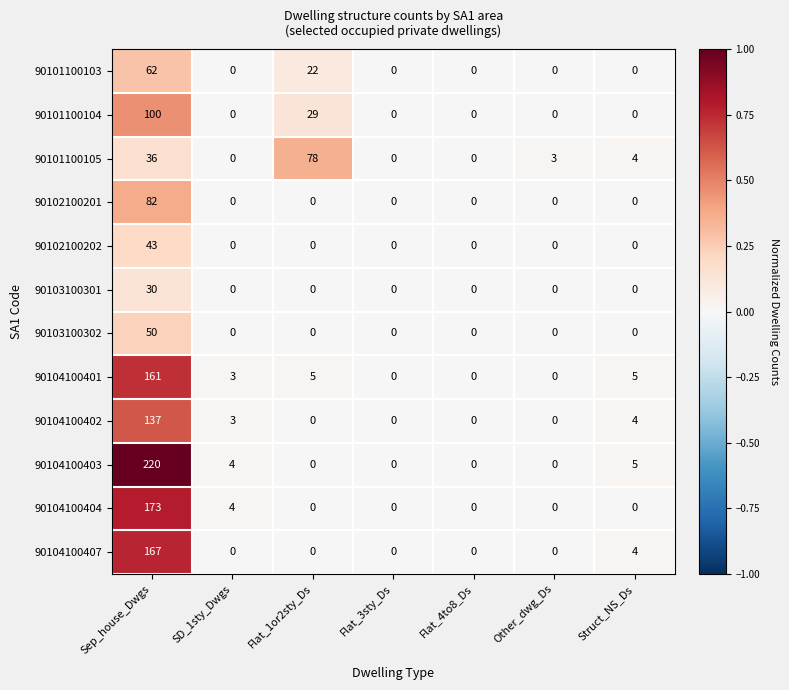

Between Flat_1or2sty_Ds and Flat_4to8_Ds, which series saw the biggest shift?

90101100105